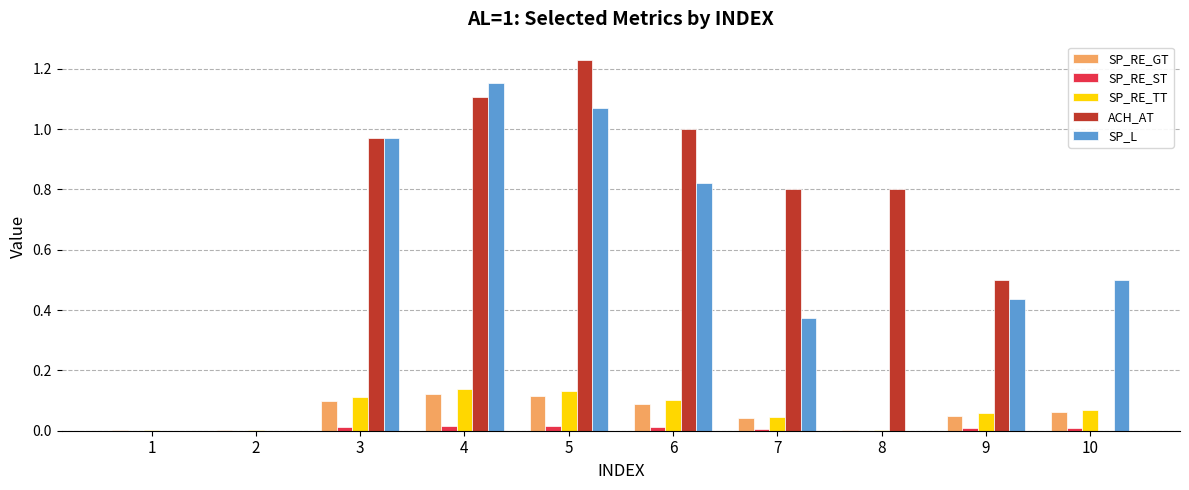

Which series has the largest total across all categories?

ACH_AT